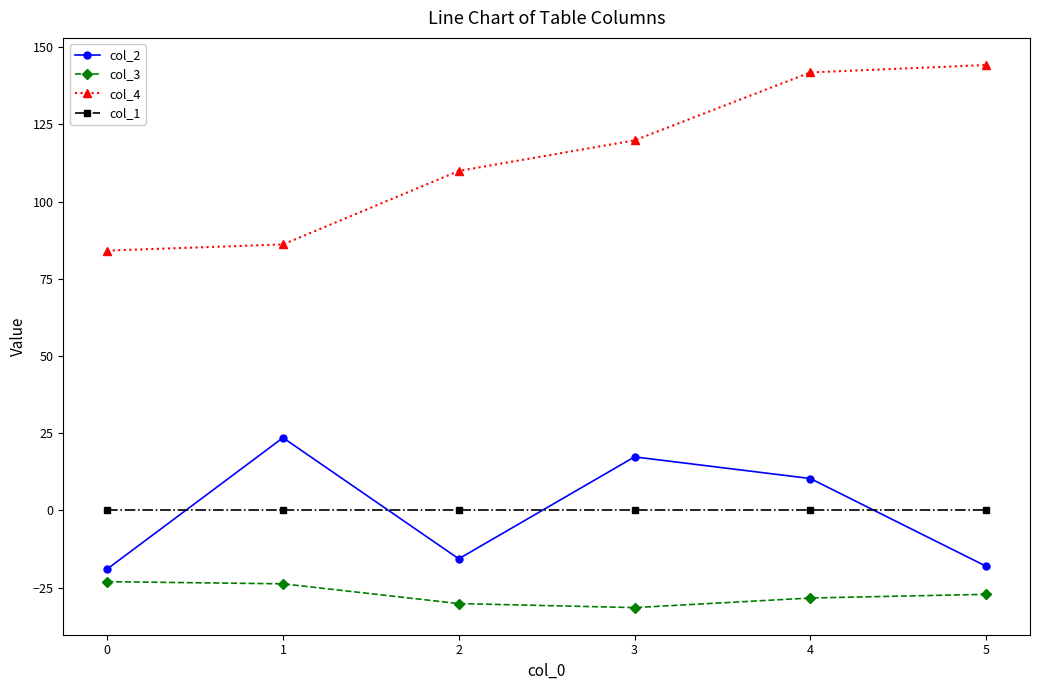

At how many categories does at least one series exceed 99?

4